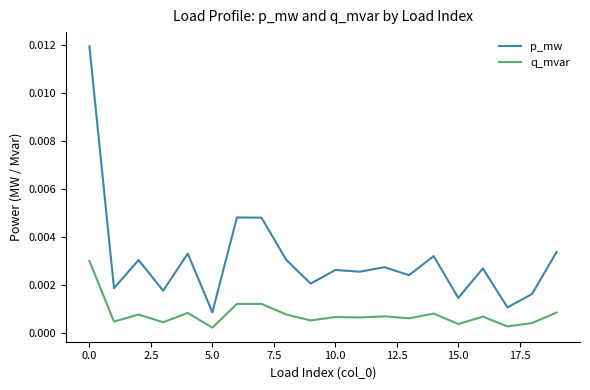

Rank the series by their average value, from highest to lowest.

p_mw, q_mvar